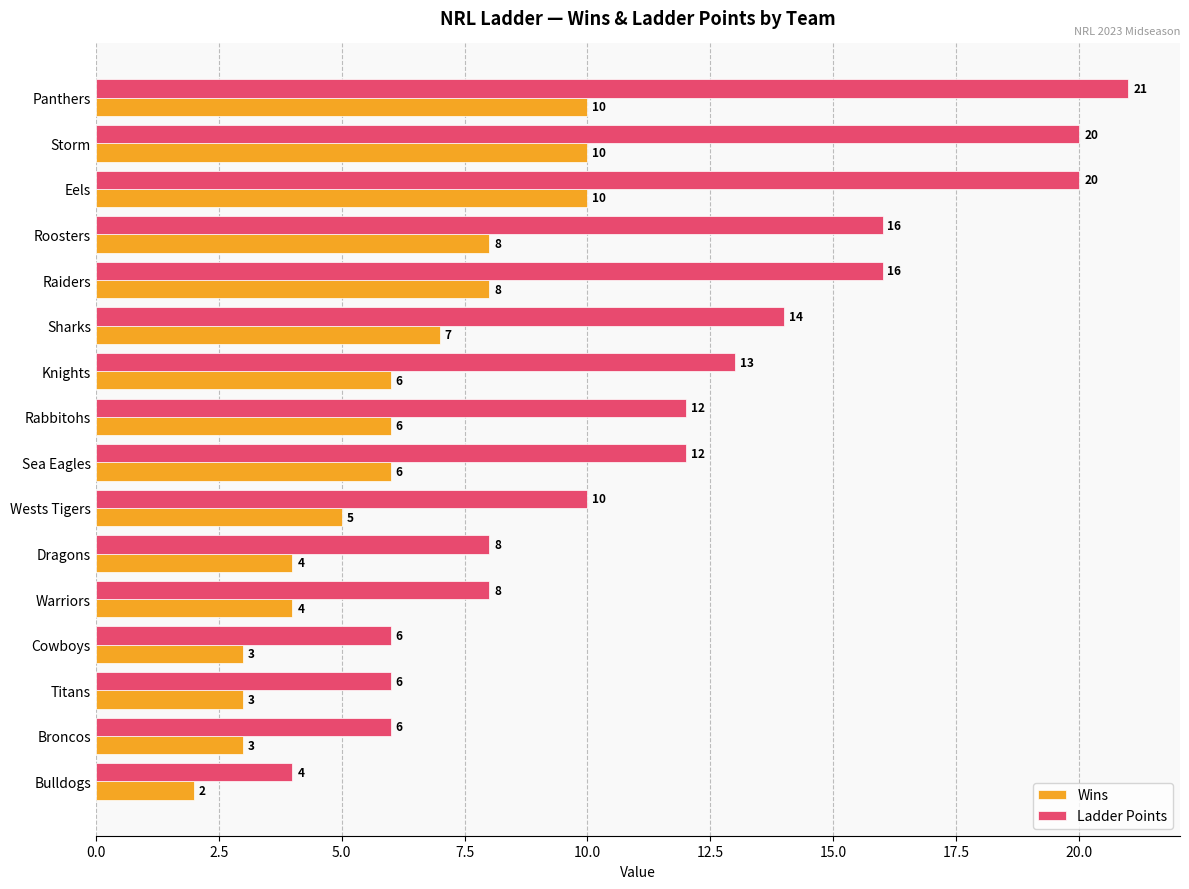

What value does the Ladder Points series have at Cowboys?

6